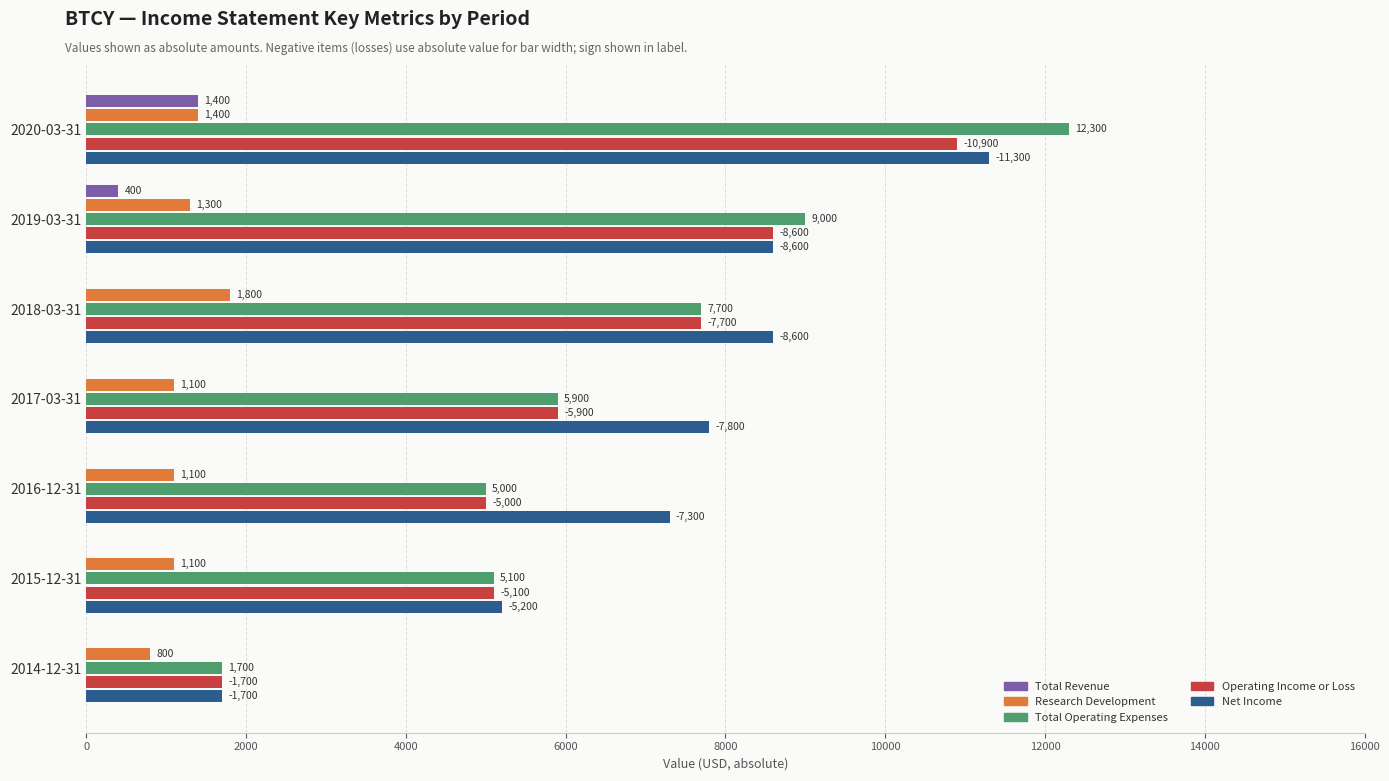

The value of Net Income at 2016-12-31 is 4649. True or false?

False